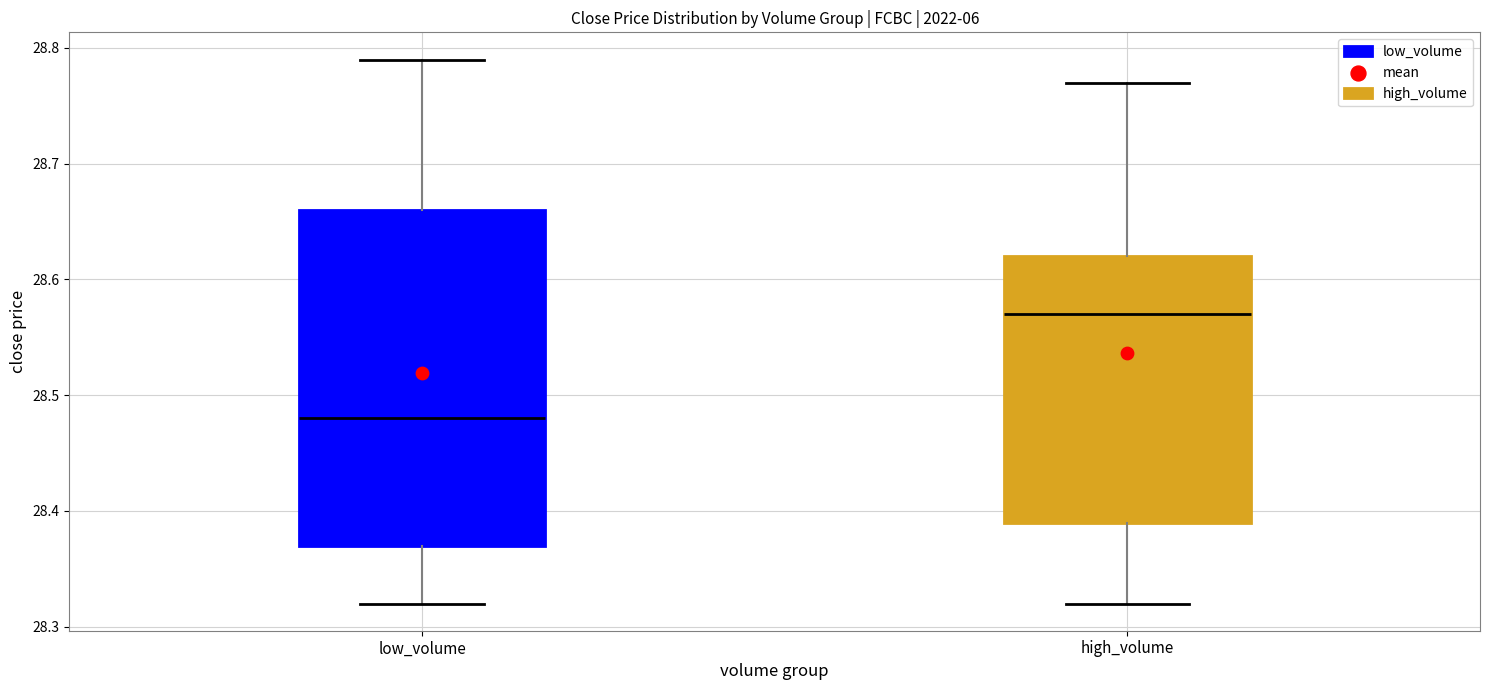

Comparing the boxes themselves (not the whiskers), which one is the tallest?

low_volume